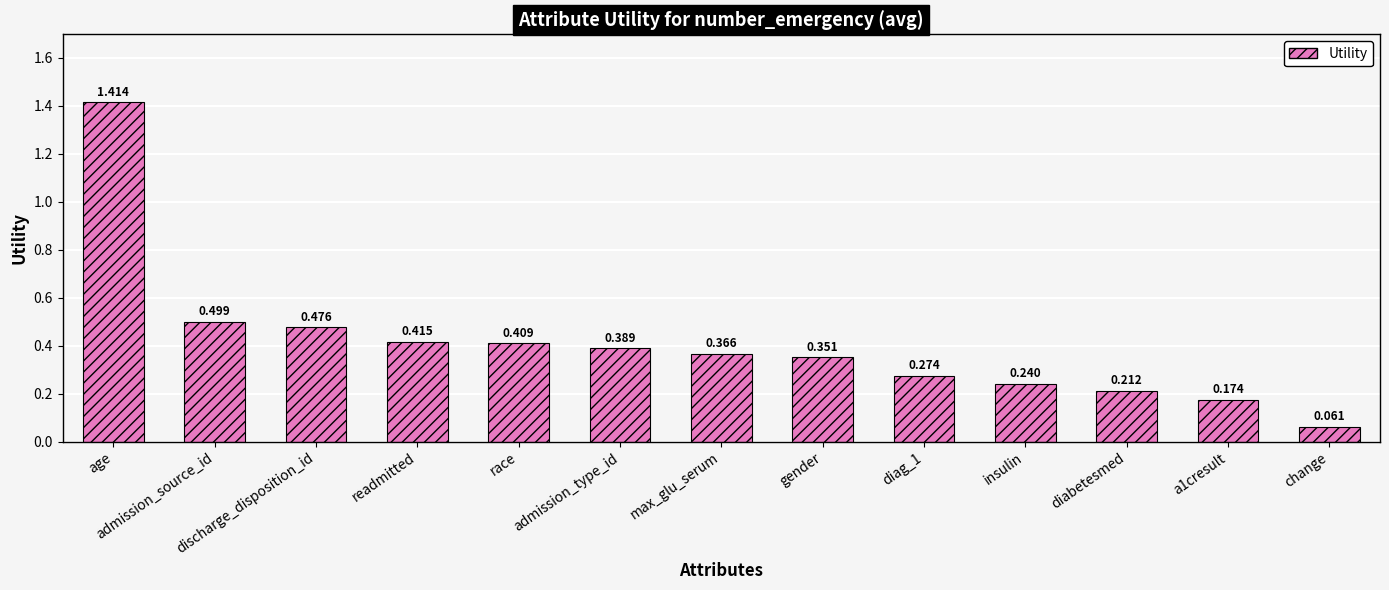

At which label is the value closest to 0?

change